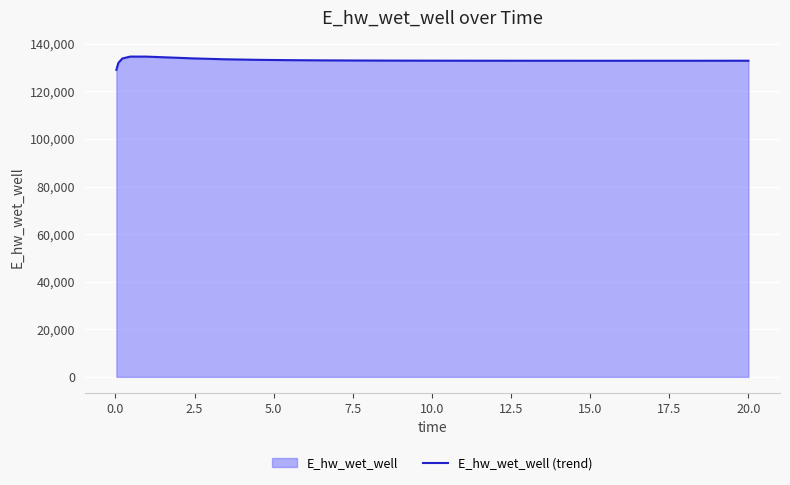

What is the difference between the maximum and minimum values?

5557.8